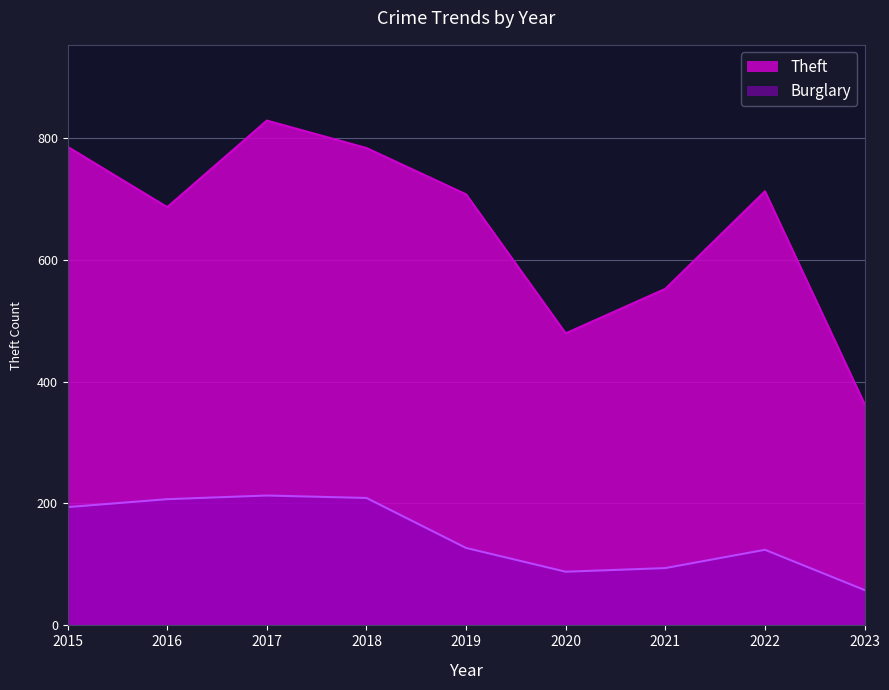

What are all the series names shown in the legend?

Theft, Burglary